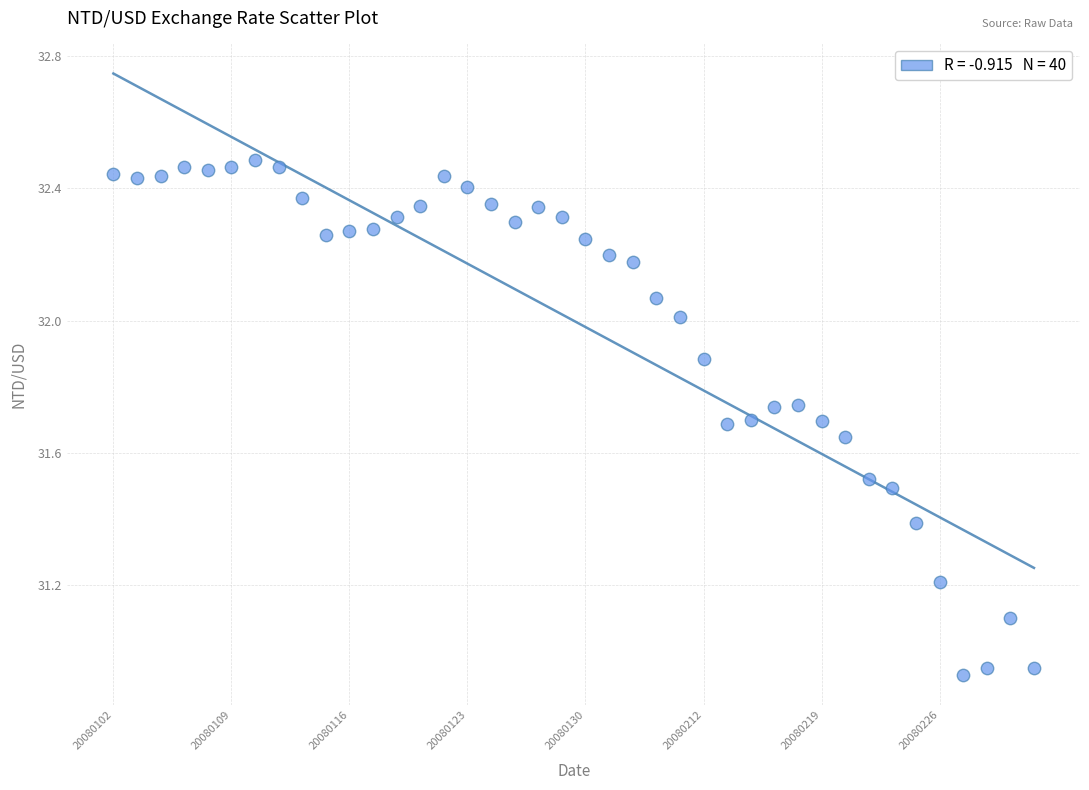

What is the range of Y values (max minus min)?

1.6